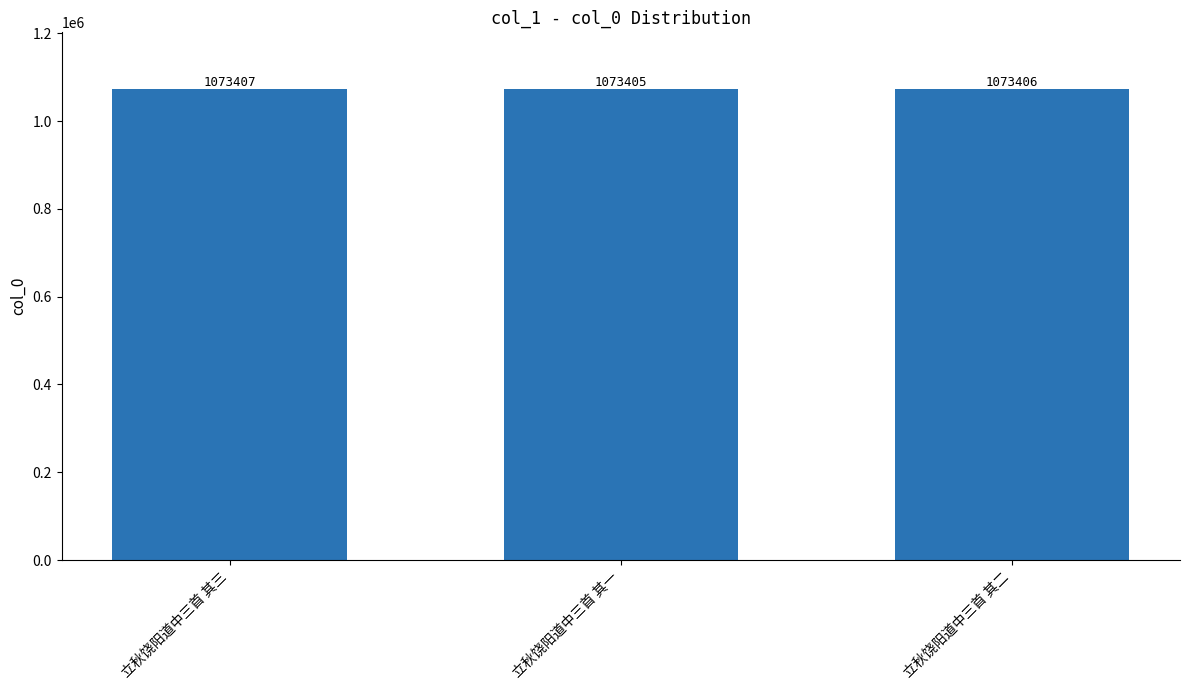

How many bars are there in total?

3